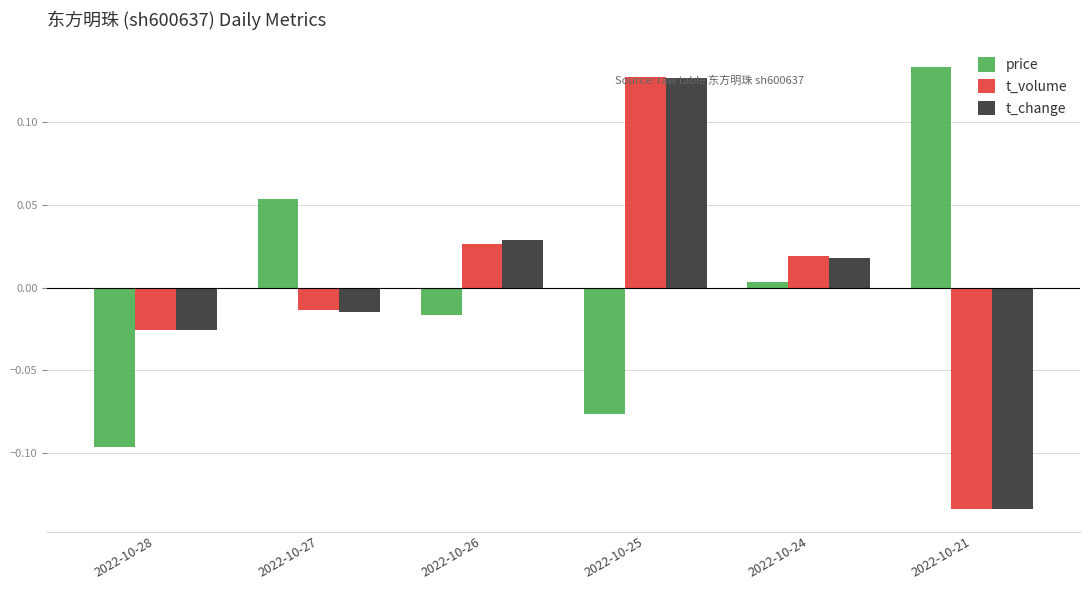

At which category is the sum across all series the highest?

2022-10-25